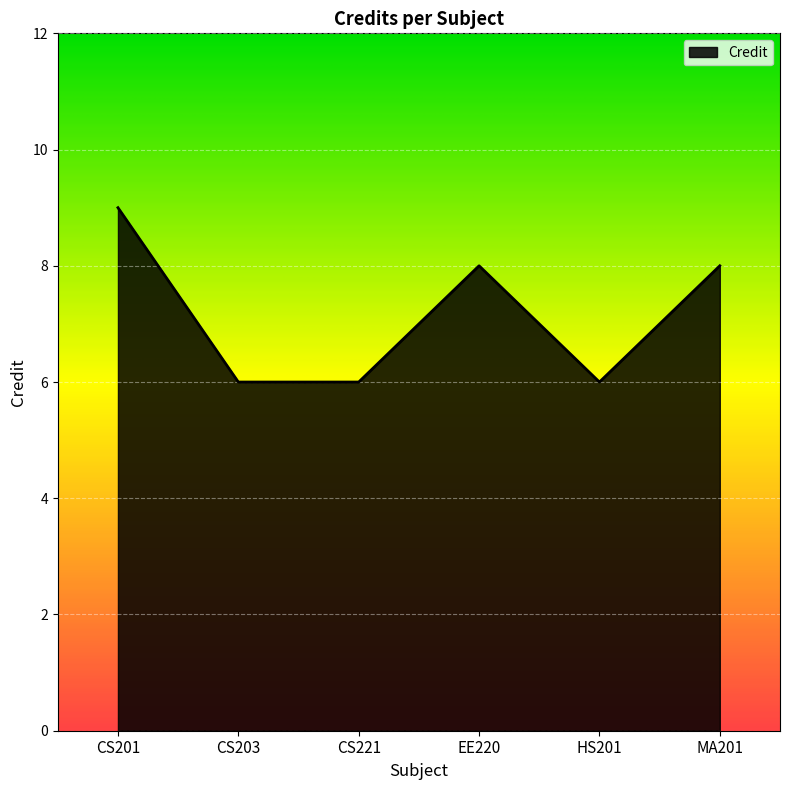

What position from the right is CS201?

6